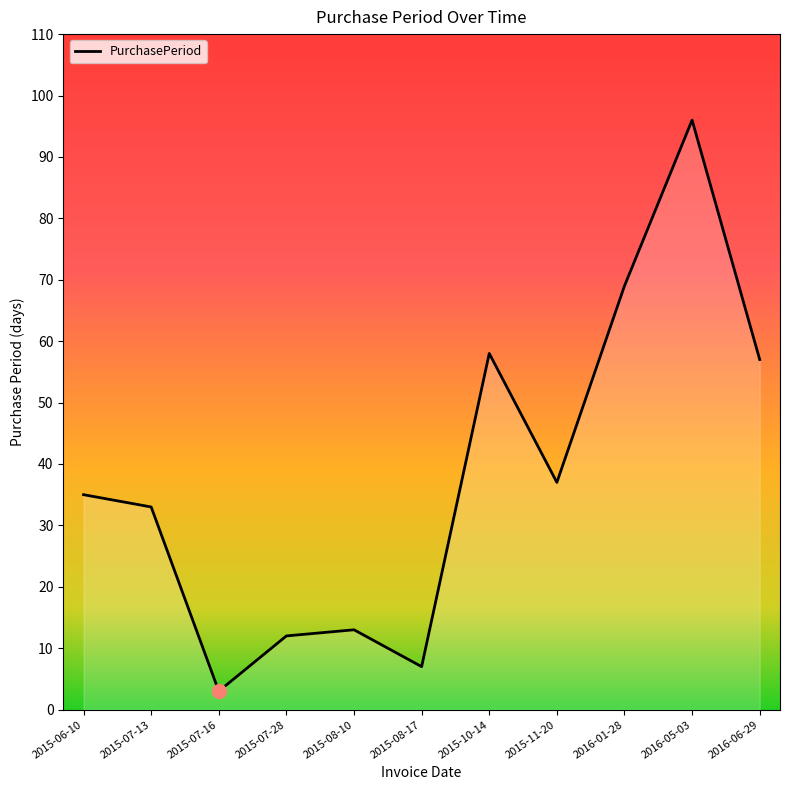

What is the ratio of the value at 2015-08-17 to the value at 2016-05-03?

0.1